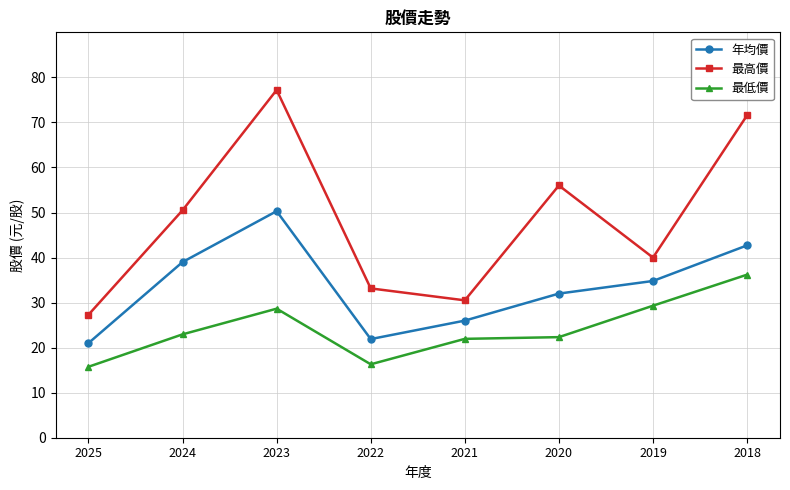

Rank the categories by 年均價 value from highest to lowest.

2023, 2018, 2024, 2019, 2020, 2021, 2022, 2025